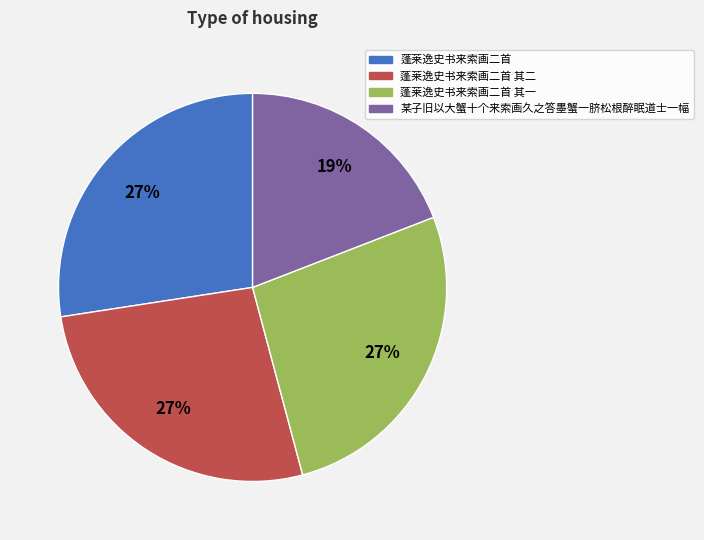

Is there any slice that represents more than half of the pie?

No